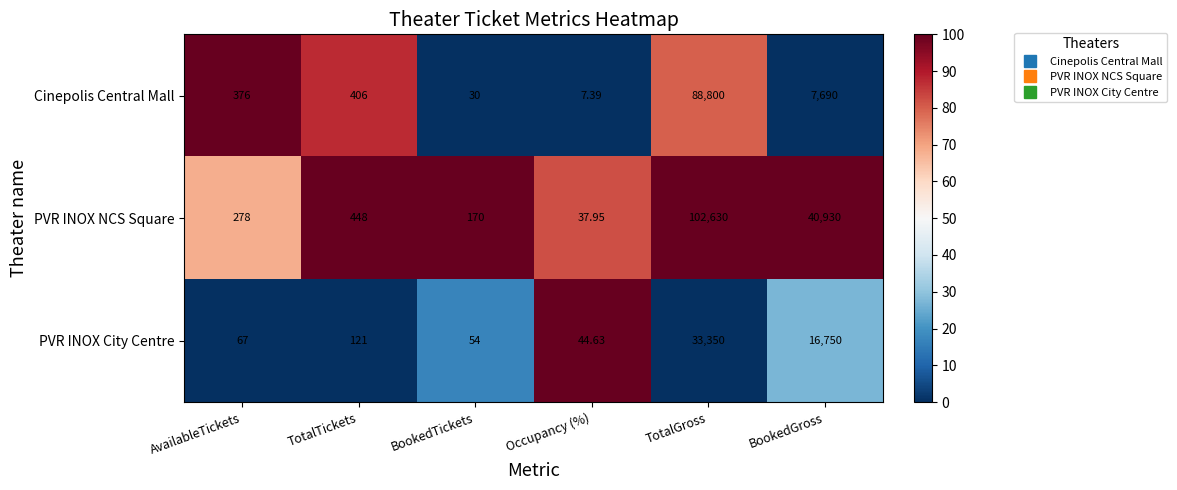

At which category is the sum across all series the highest?

TotalGross